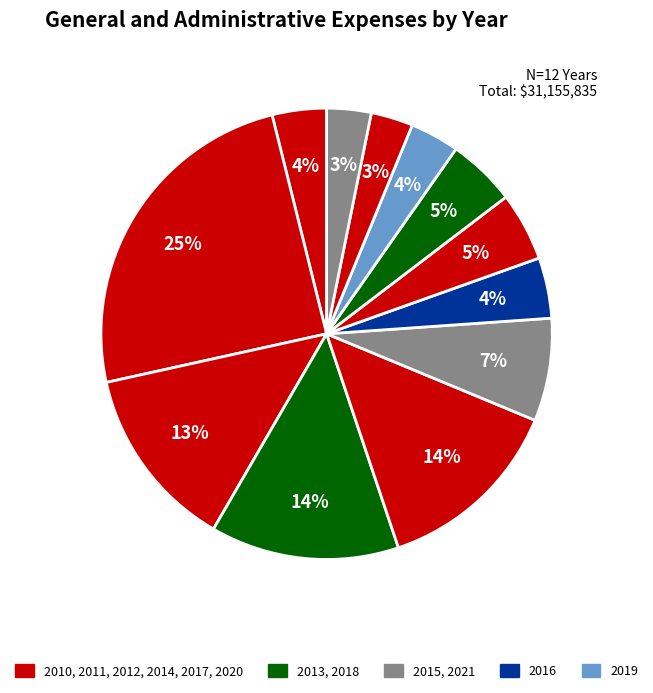

How many slices are in this pie chart?

12